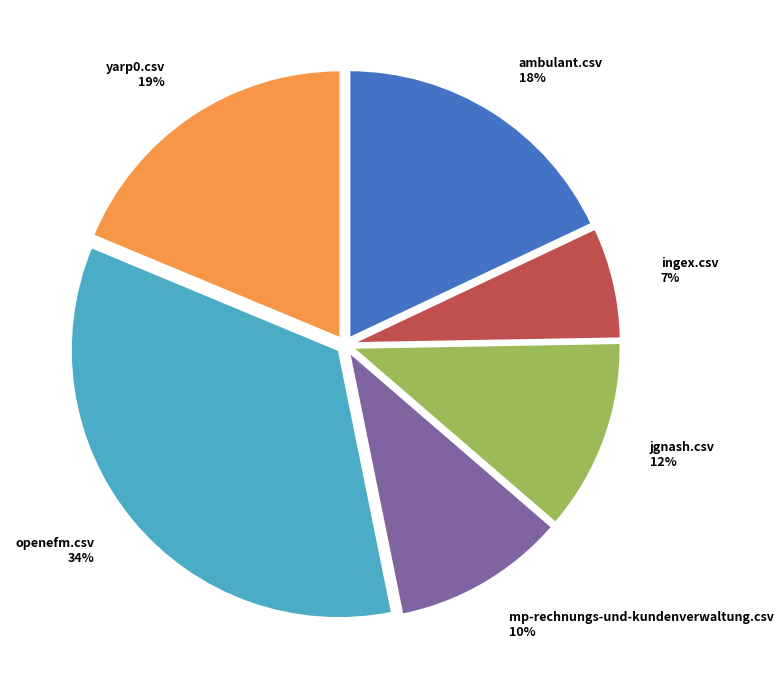

To the nearest percent, what portion does yarp0.csv represent?

19%